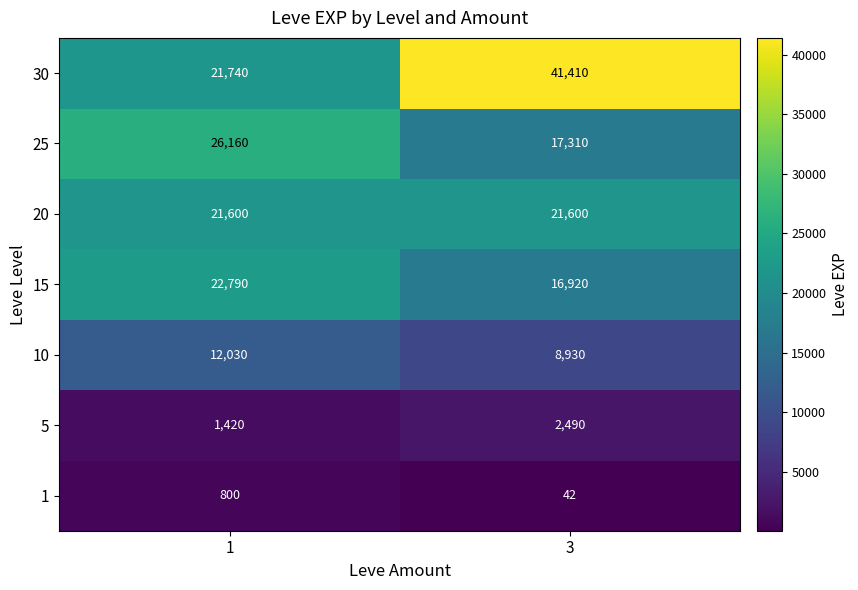

At which category is the sum across all series the highest?

3